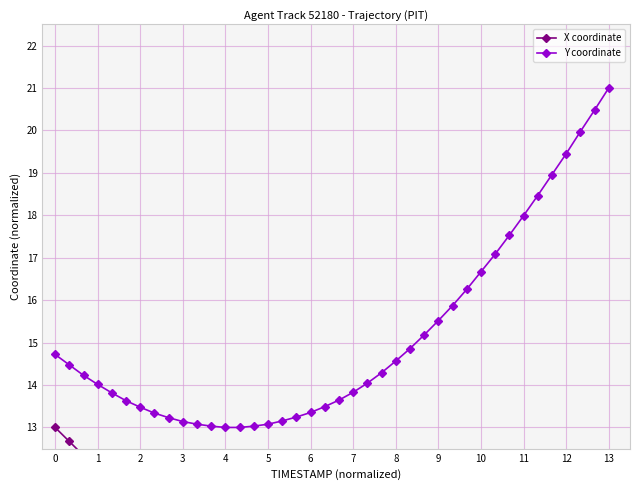

Which category has the highest value in the Y coordinate series?

13